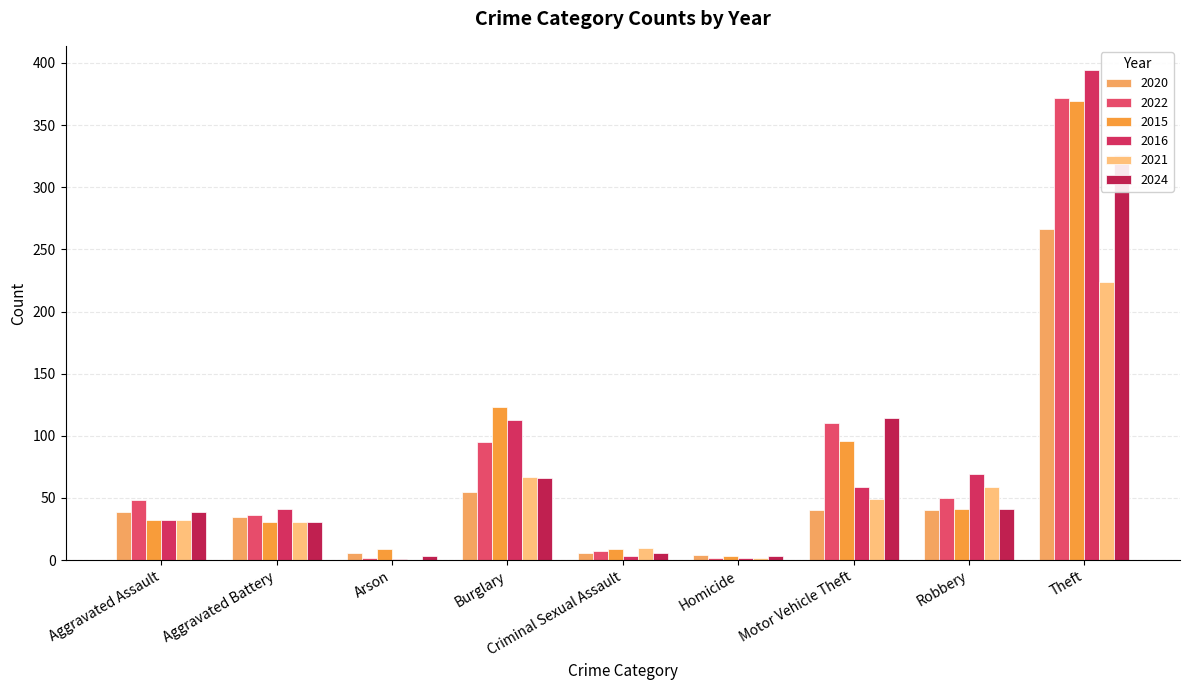

Reading right to left, transcribe all the data shown in this chart.

2020: Total=491	Theft=266	Robbery=40	Motor Vehicle Theft=40	Homicide=4	Criminal Sexual Assault=6	Burglary=55	Arson=6	Aggravated Battery=35	Aggravated Assault=39
2022: Total=722	Theft=372	Robbery=50	Motor Vehicle Theft=110	Homicide=2	Criminal Sexual Assault=7	Burglary=95	Arson=2	Aggravated Battery=36	Aggravated Assault=48
2015: Total=713	Theft=369	Robbery=41	Motor Vehicle Theft=96	Homicide=3	Criminal Sexual Assault=9	Burglary=123	Arson=9	Aggravated Battery=31	Aggravated Assault=32
2016: Total=714	Theft=394	Robbery=69	Motor Vehicle Theft=59	Homicide=2	Criminal Sexual Assault=3	Burglary=113	Arson=1	Aggravated Battery=41	Aggravated Assault=32
2021: Total=474	Theft=224	Robbery=59	Motor Vehicle Theft=49	Homicide=2	Criminal Sexual Assault=10	Burglary=67	Arson=0	Aggravated Battery=31	Aggravated Assault=32
2024: Total=629	Theft=326	Robbery=41	Motor Vehicle Theft=114	Homicide=3	Criminal Sexual Assault=6	Burglary=66	Arson=3	Aggravated Battery=31	Aggravated Assault=39